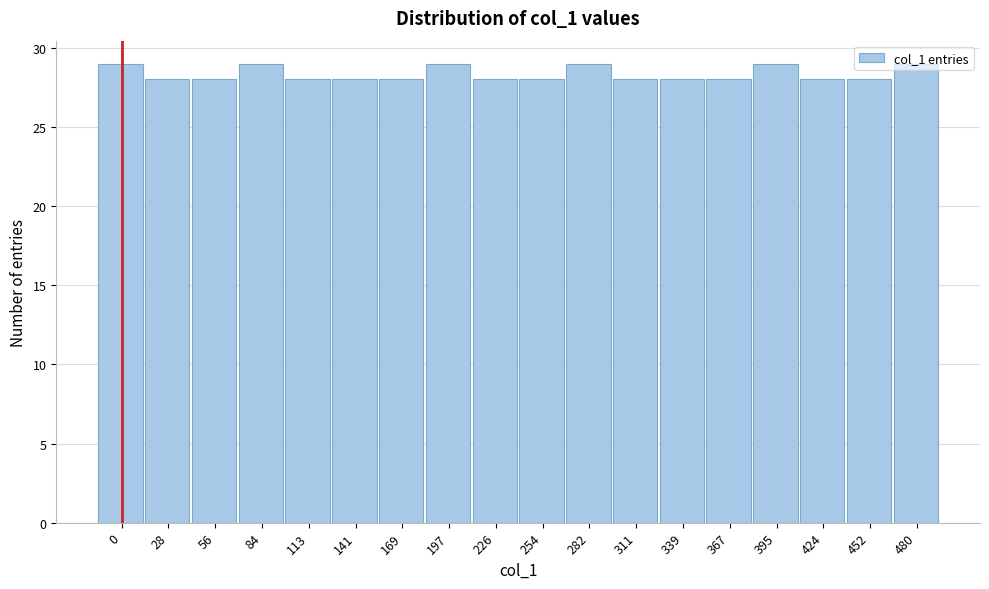

Read the value at 339.

28